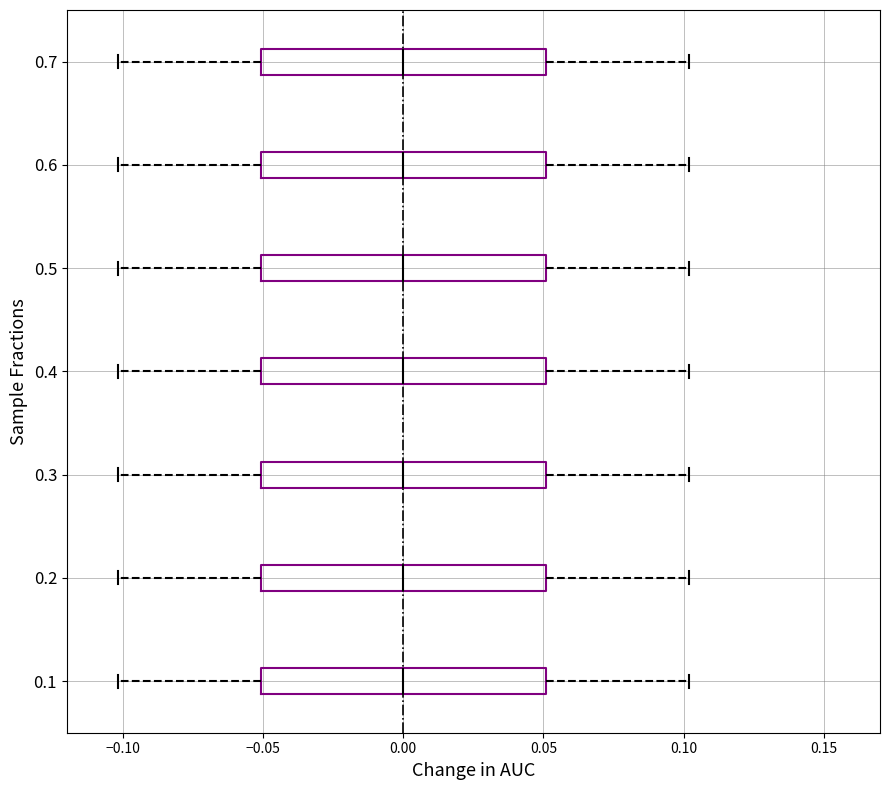

Where does the left whisker of the box at y = 0.4 end on the x-axis? The values are not printed on the chart, so give them approximately, as read against the axis.

-0.10